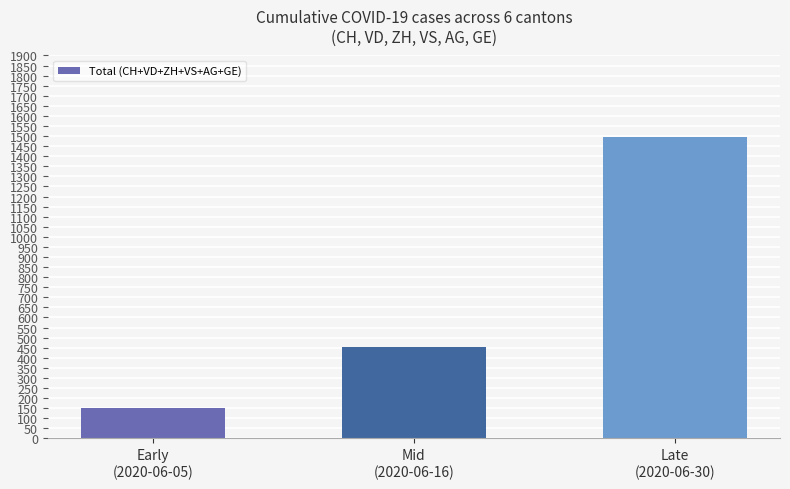

What is the difference between the values at Mid
(2020-06-16) and Early
(2020-06-05)?

307